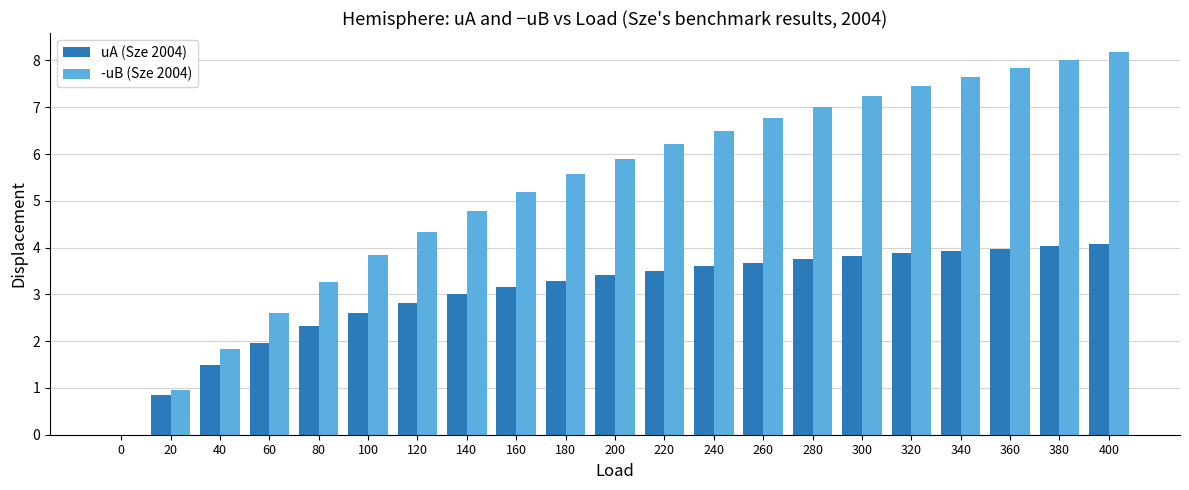

What is the highest value of the uA (Sze 2004) series?

4.1